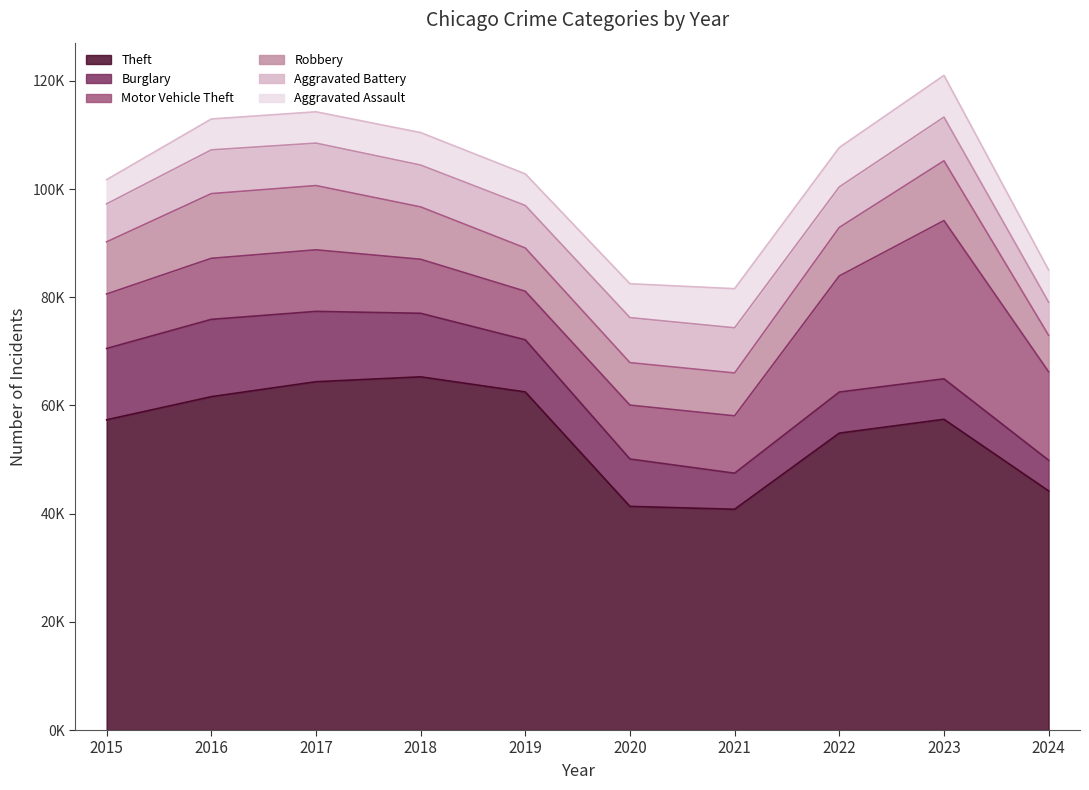

The value of Robbery at 2024 is 6741. True or false?

True